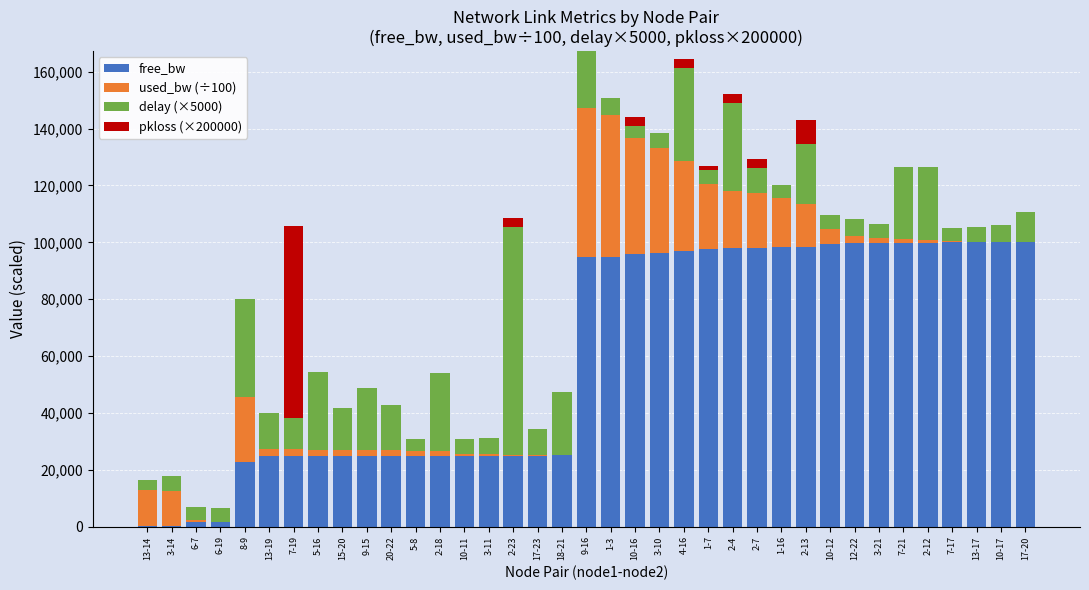

Does the chart contain stacked bars?

Yes